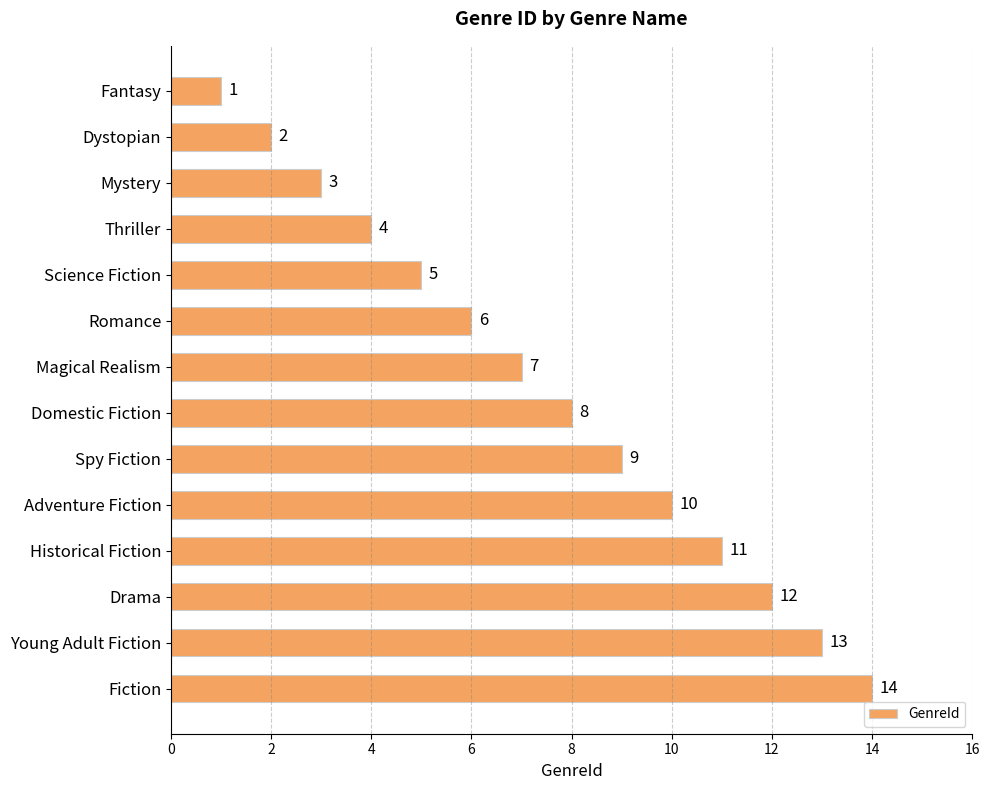

Is it true that the value at Spy Fiction is 5?

False